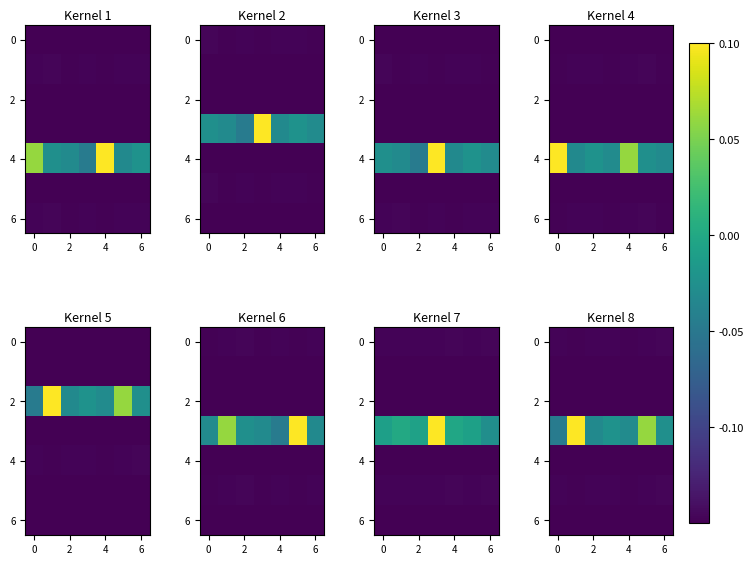

At how many categories does at least one series exceed 0?

2